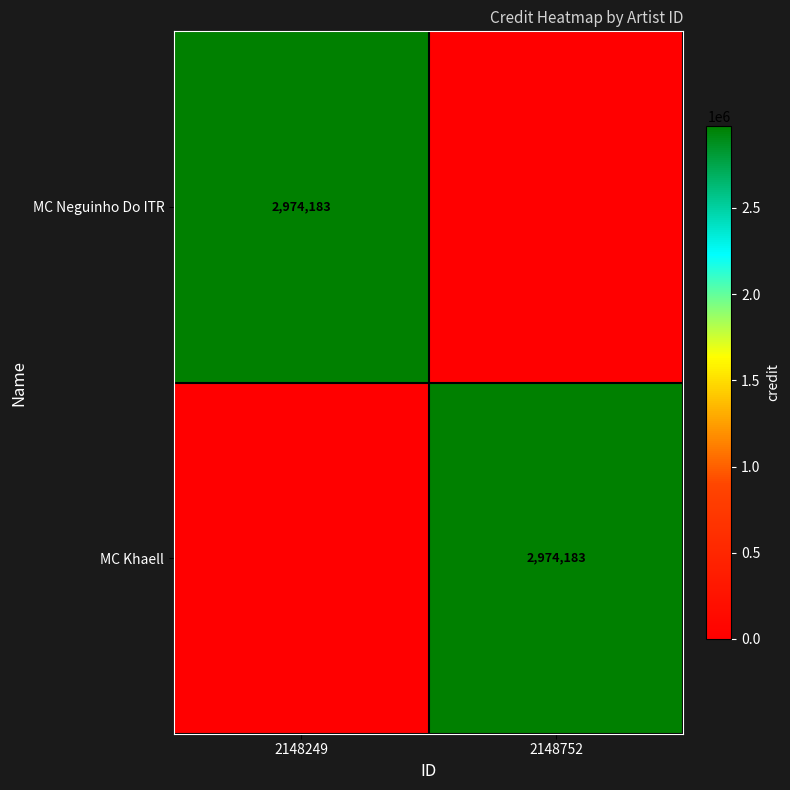

Is it true that MC Khaell equals 2073882 at 2148752?

False